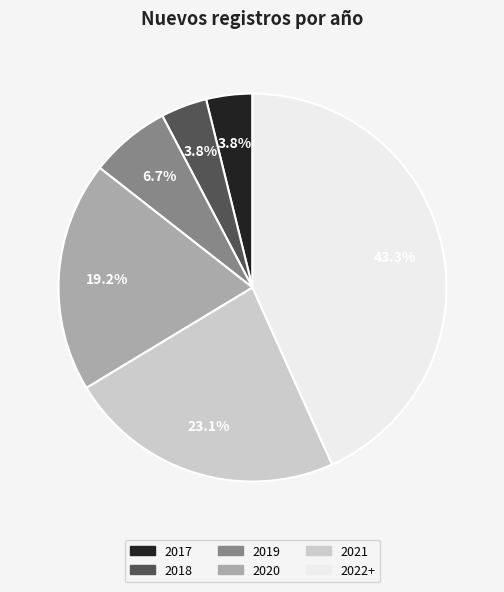

To the nearest percent, what percentage of the pie is 2018?

4%